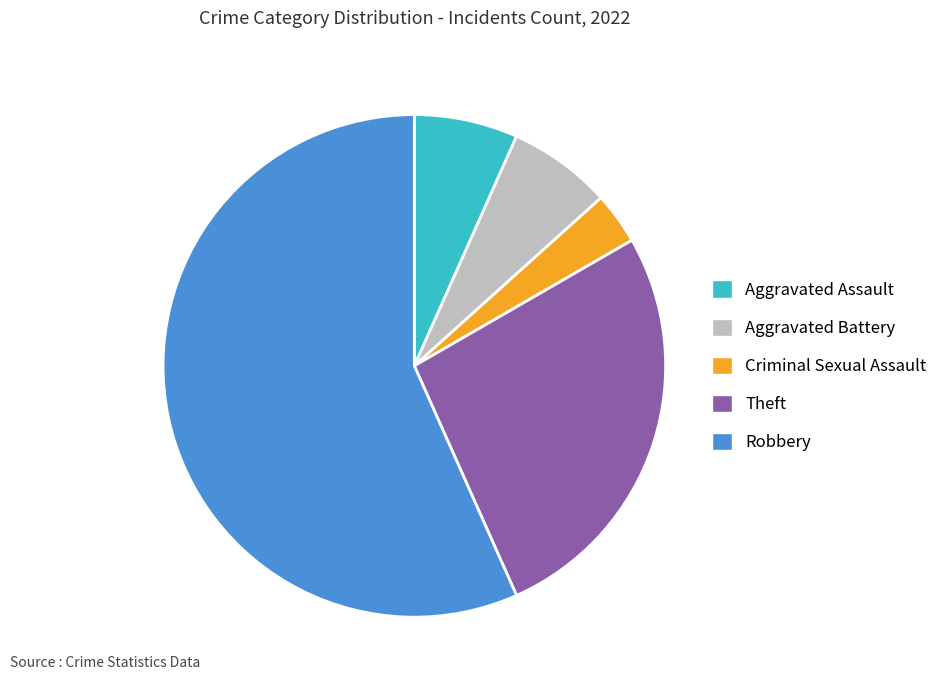

What is the ratio of the value at Theft to the value at Aggravated Battery?

4.0